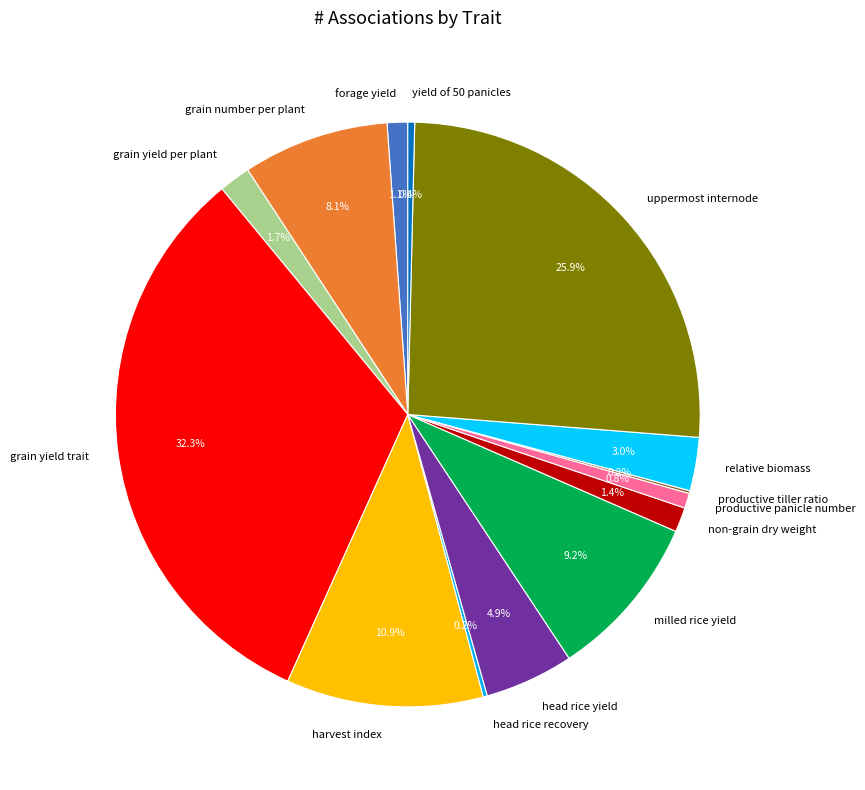

What is the largest slice in the pie chart?

grain yield trait